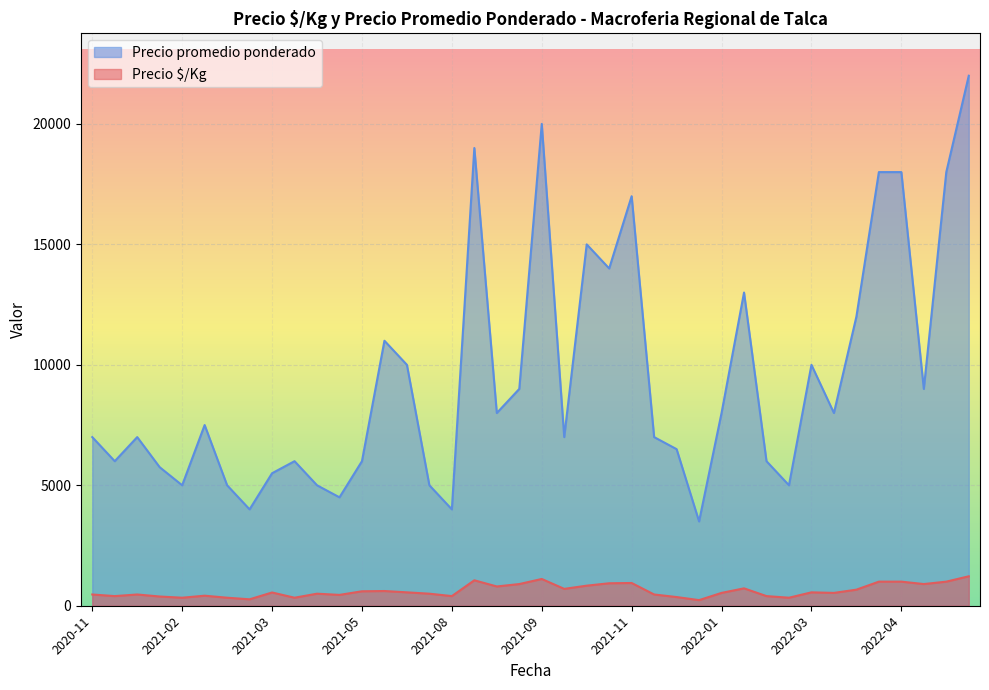

What is the difference between the maximum and minimum values in the Precio promedio ponderado series?

18500